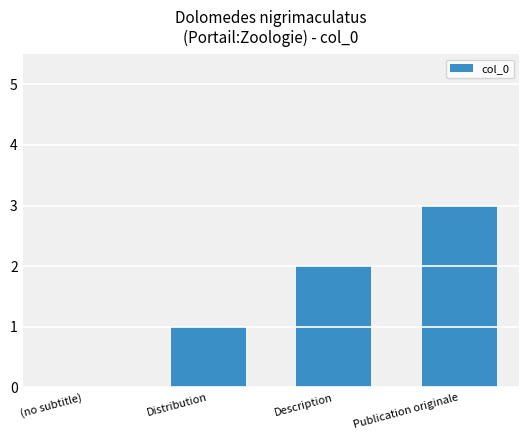

Is it true that the value at Description is 3?

False